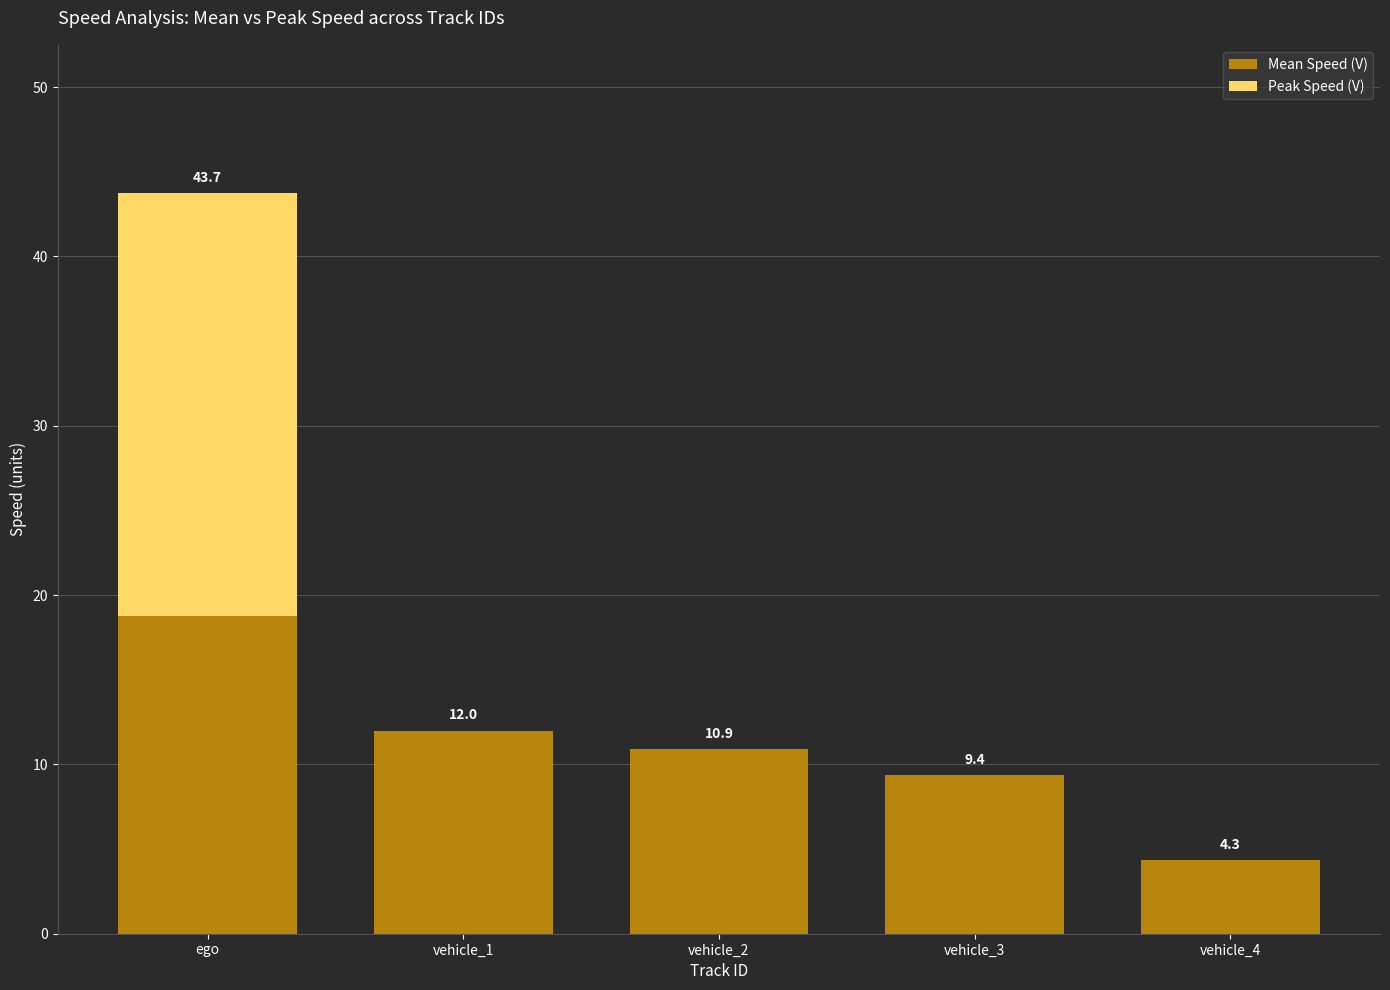

What is the total value across all series at vehicle_2?

10.9